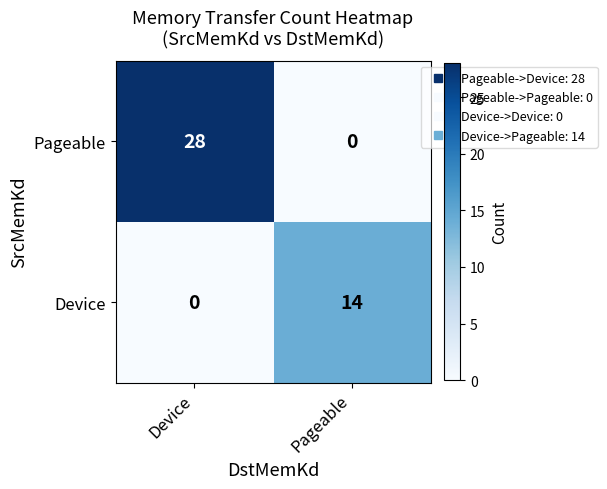

At which category does the chart reach its peak across all series?

Device